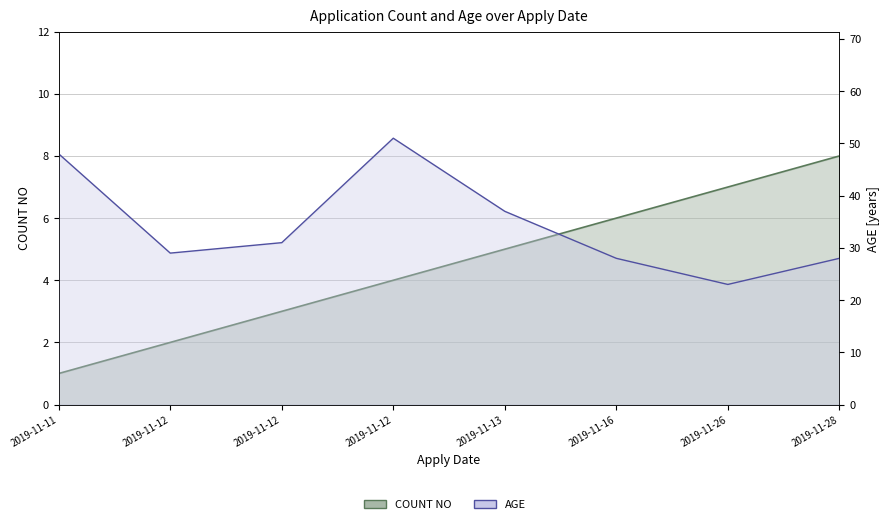

What is the sum of all AGE values?

275